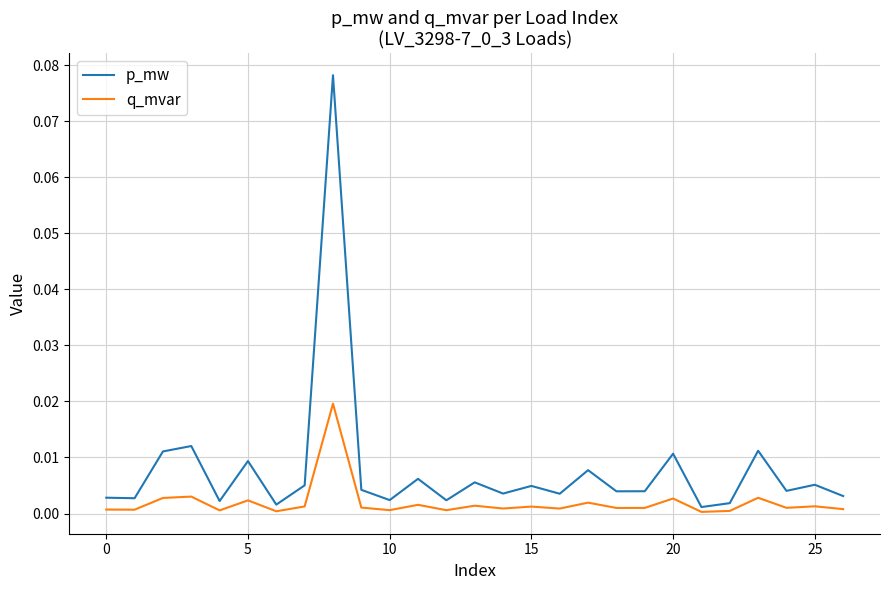

Rank the series by their average value, from highest to lowest.

p_mw, q_mvar